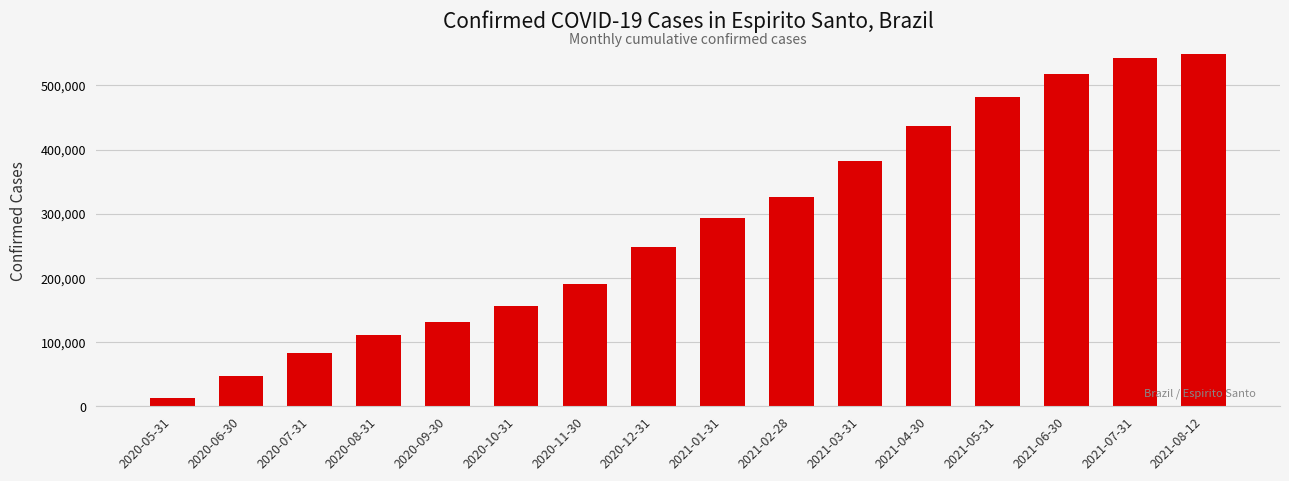

List the labels in order of value, largest first.

2021-08-12, 2021-07-31, 2021-06-30, 2021-05-31, 2021-04-30, 2021-03-31, 2021-02-28, 2021-01-31, 2020-12-31, 2020-11-30, 2020-10-31, 2020-09-30, 2020-08-31, 2020-07-31, 2020-06-30, 2020-05-31